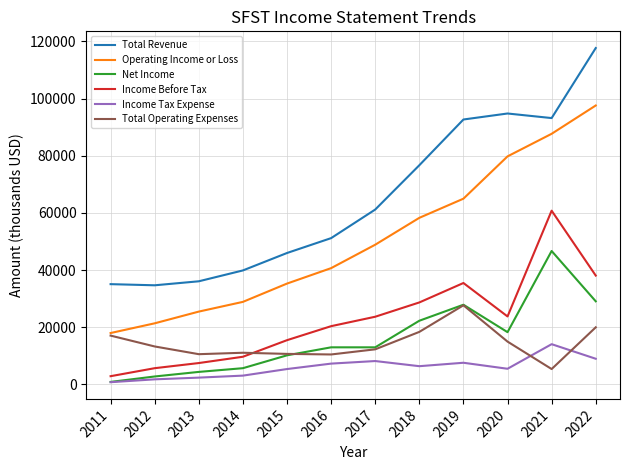

True or false: Total Revenue and Income Before Tax intersect in this chart.

False